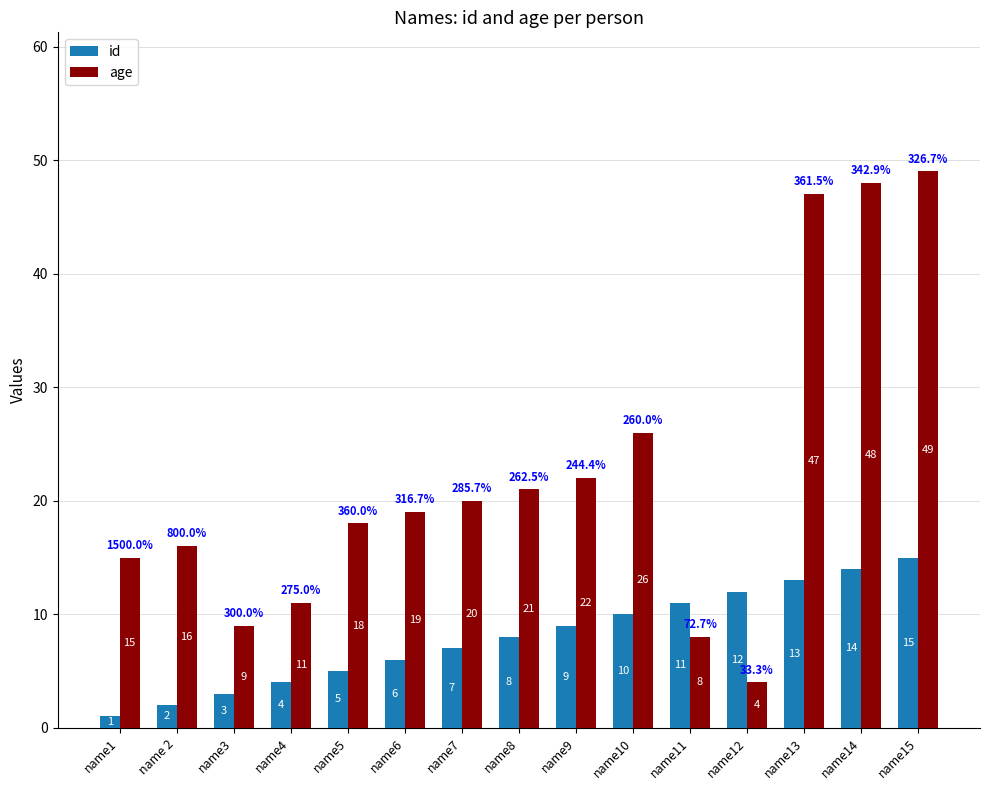

At name7, list the series in order from smallest to largest.

id, age